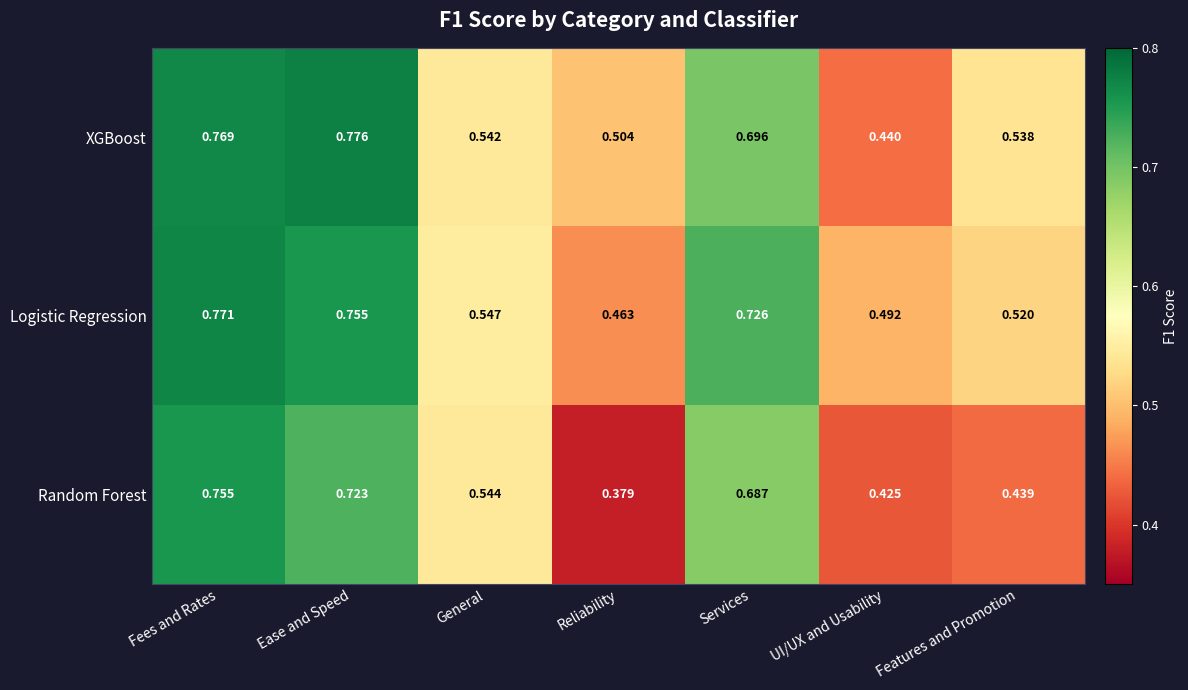

What is the difference between the highest and lowest values at Features and Promotion?

0.1